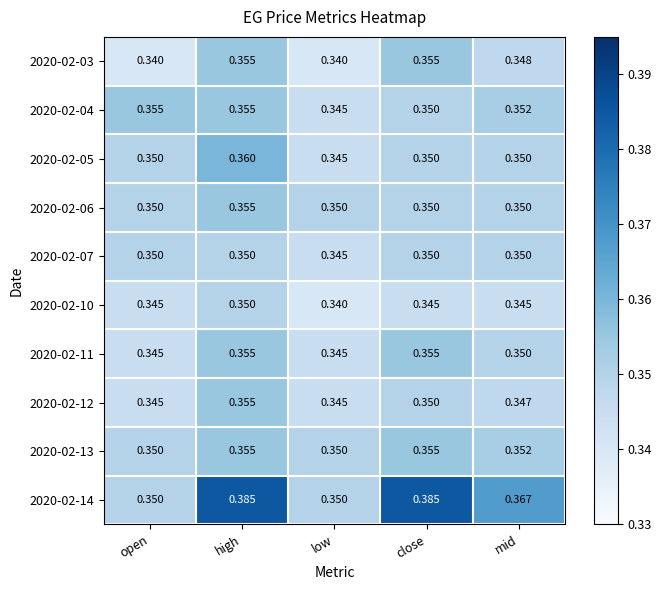

At which label does 2020-02-05 reach its minimum?

low